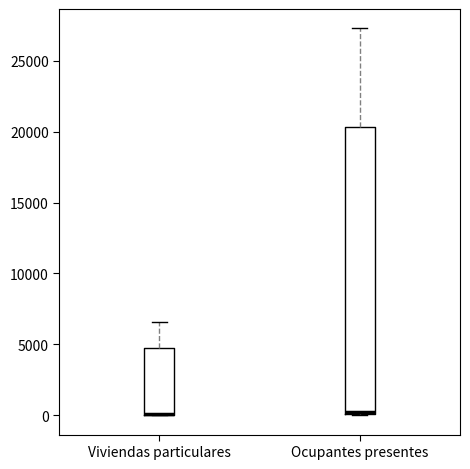

Where is the lower edge of the box for Ocupantes presentes on the y-axis? The values are not printed on the chart, so give them approximately, as read against the axis.

0